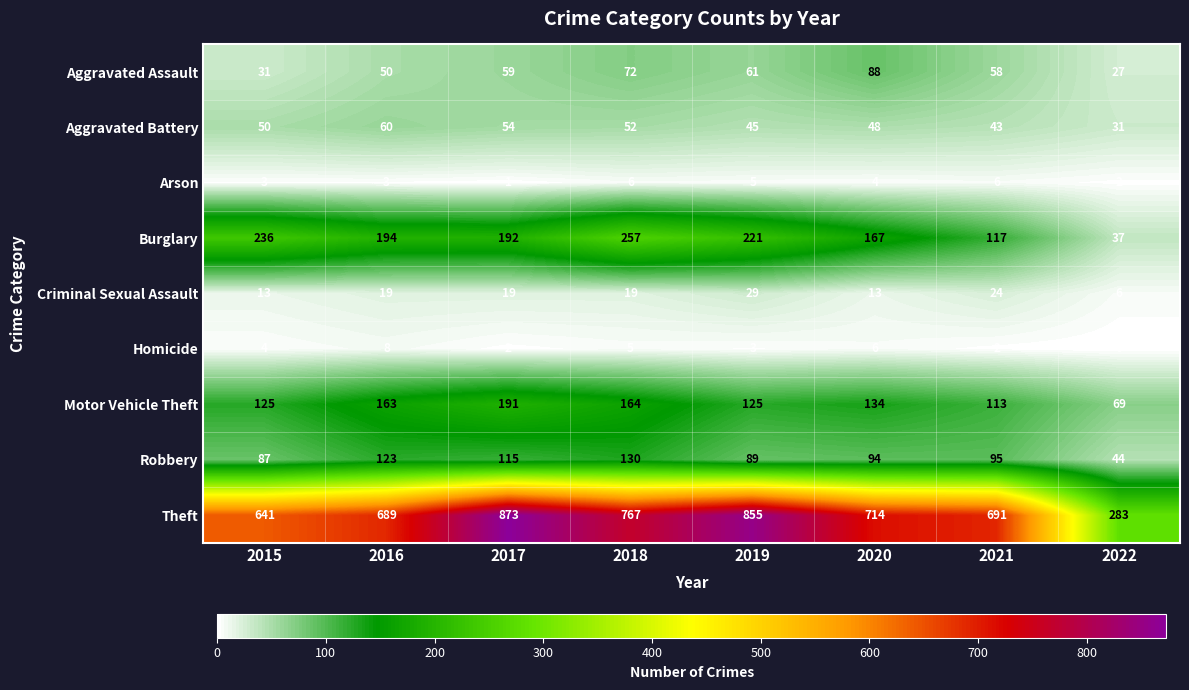

Is it true that Criminal Sexual Assault equals 18 at 2015?

False